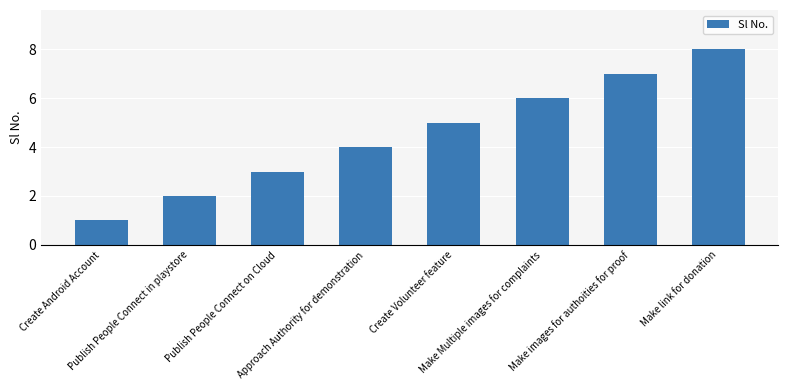

The chart shows a value of 1 at Create Android Account. True or false?

True